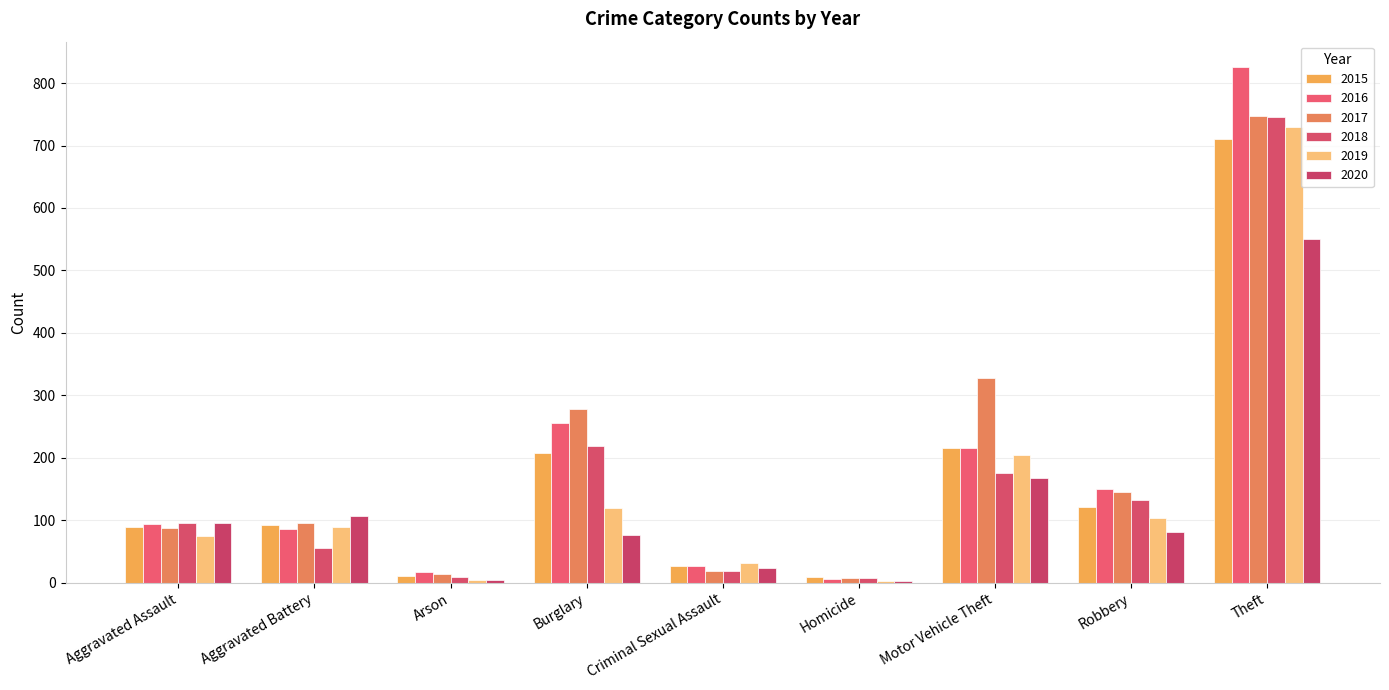

Where does the 2018 series first go above 96?

Burglary